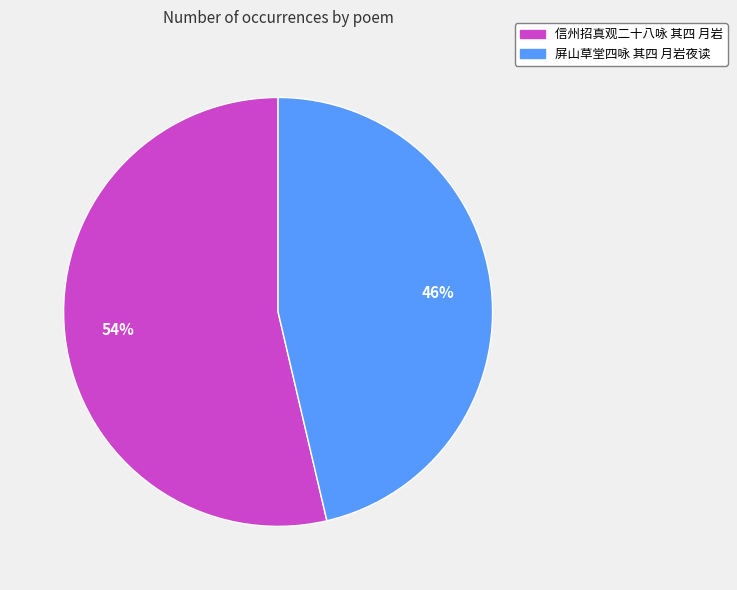

Do 信州招真观二十八咏 其四 月岩 and 屏山草堂四咏 其四 月岩夜读 together represent more than half of the pie?

Yes